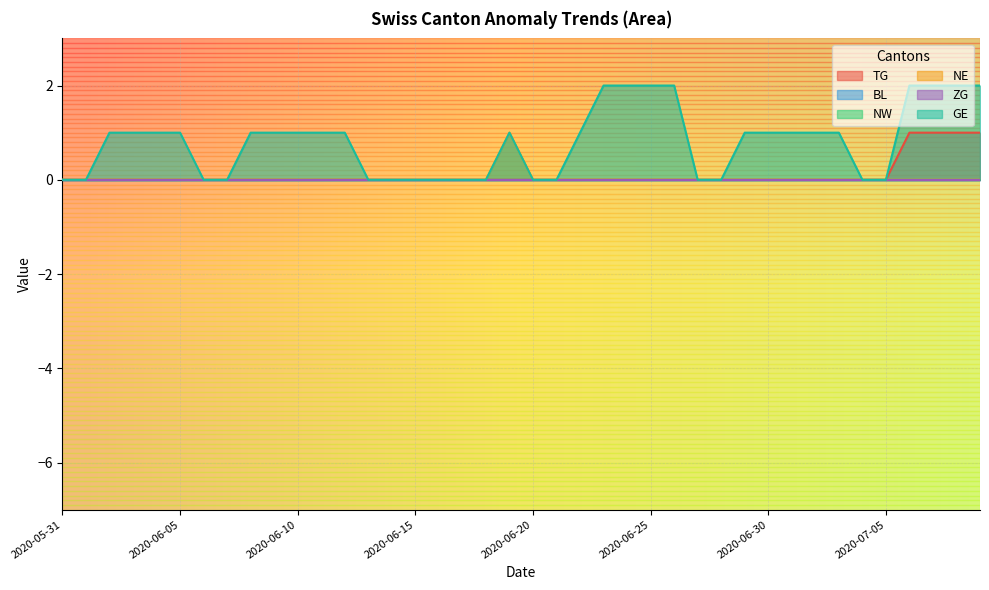

How many interior local peaks does the NE series have?

1